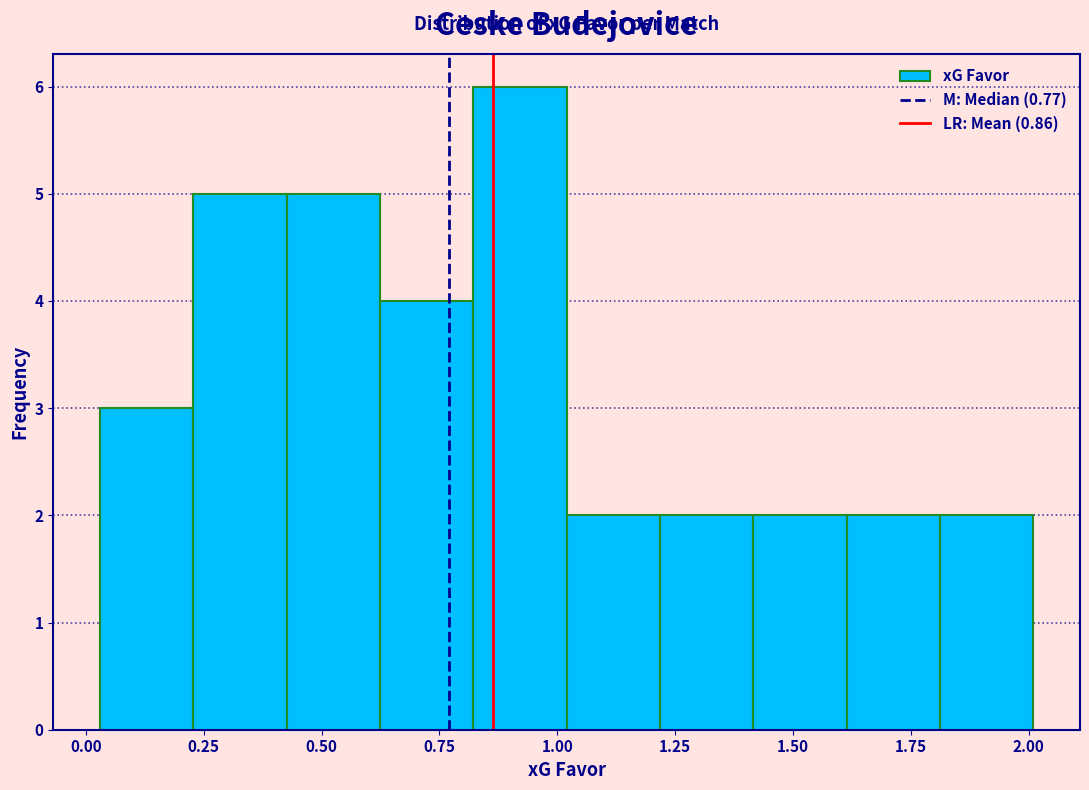

Around what value on the x-axis is the tallest bar? Give the approximate position of its centre, as read against the axis.

0.90